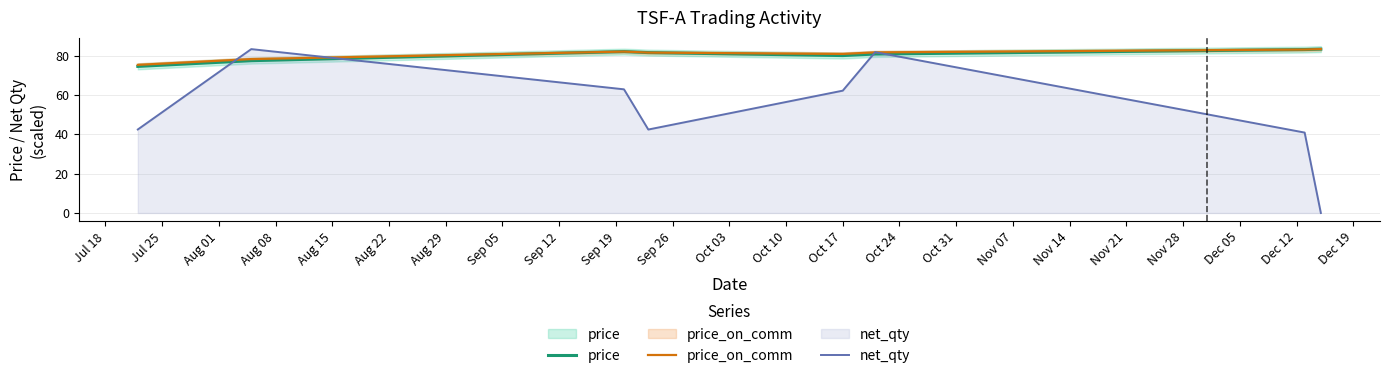

Which series ends up on top after the final intersection of net_qty and price?

price